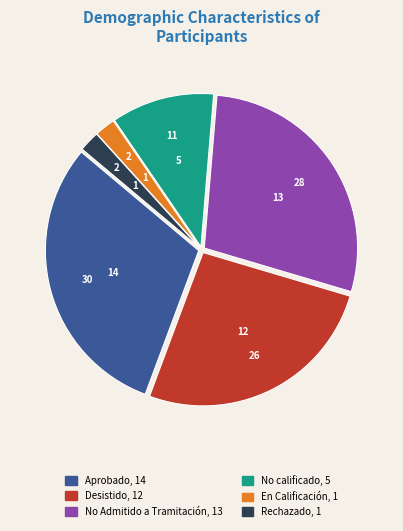

Does any single category account for the majority?

No